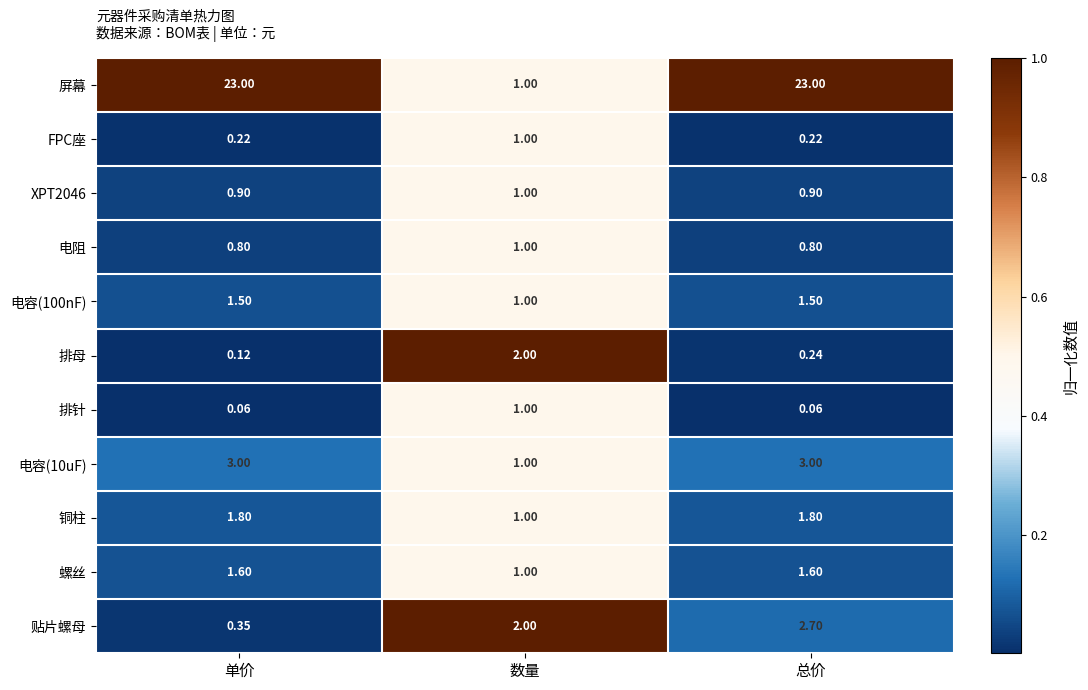

At which category is the sum across all series the highest?

总价